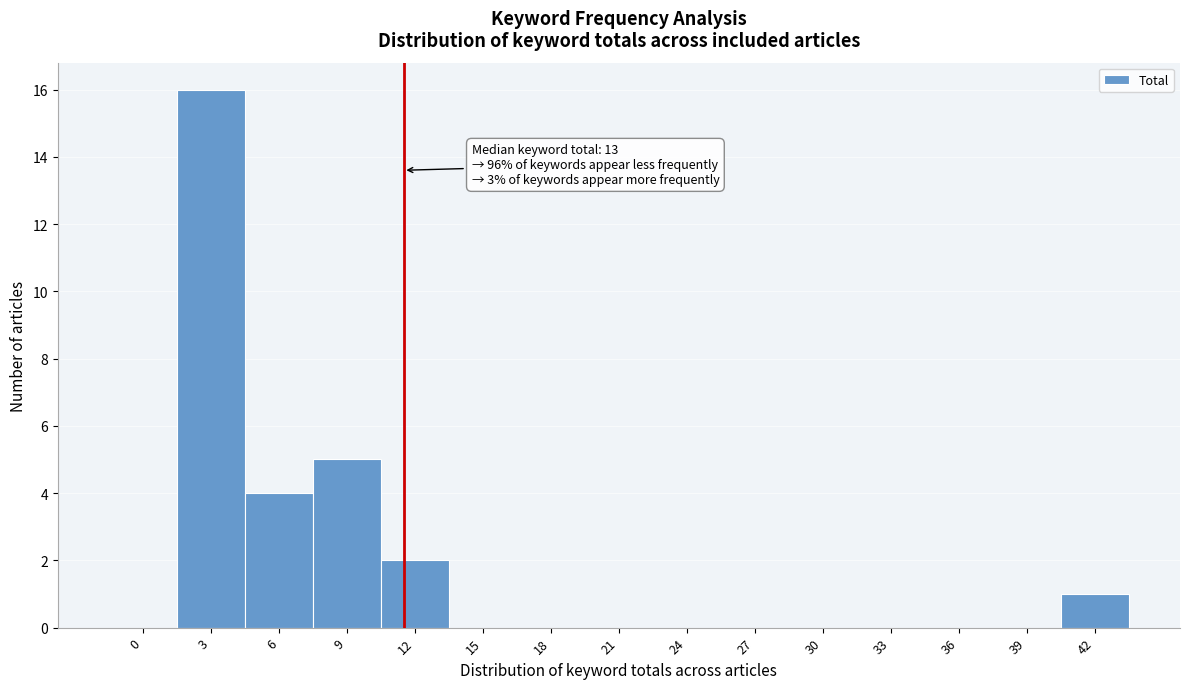

Reading right to left, transcribe all the data shown in this chart.

42=1	39=0	36=0	33=0	30=0	27=0	24=0	21=0	18=0	15=0	12=2	9=5	6=4	3=16	0=0